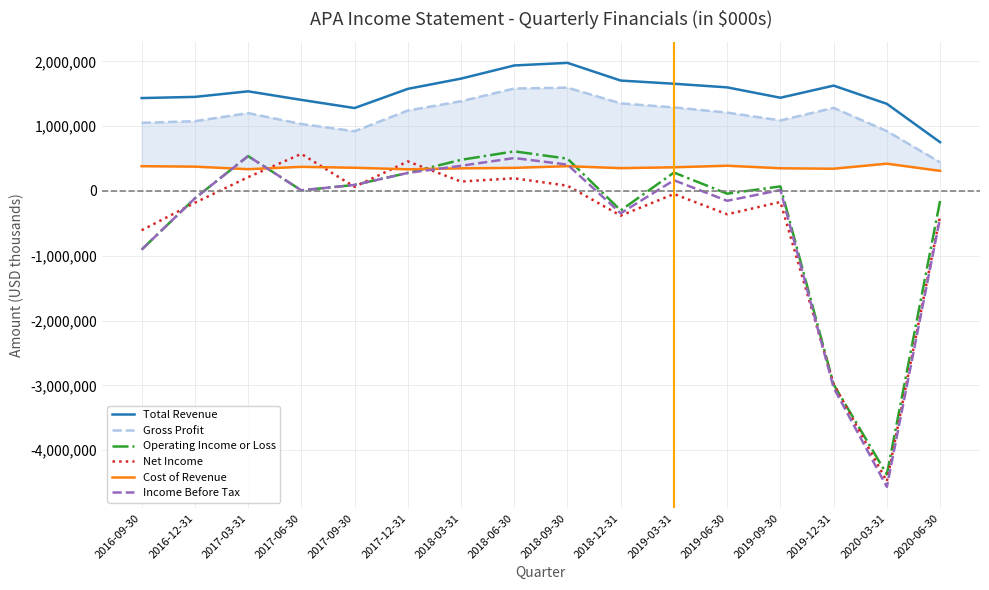

Is the value of Cost of Revenue at 2018-09-30 greater than the value of Operating Income or Loss at 2018-12-31?

Yes